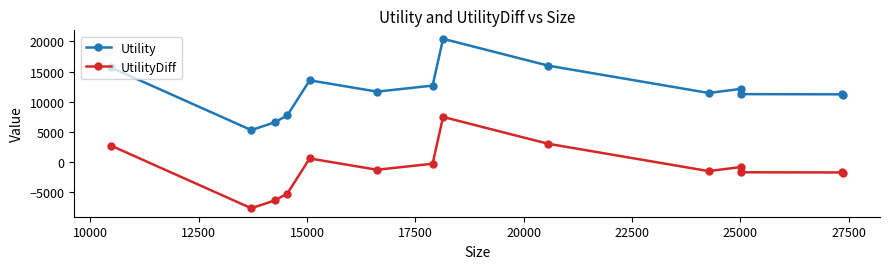

At how many categories does at least one series exceed 4385?

14